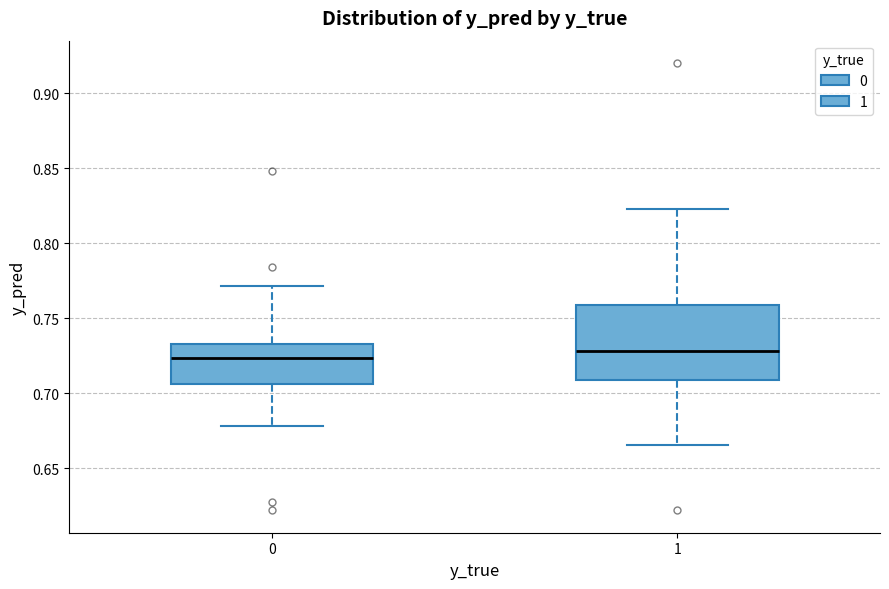

Reading left to right, read every box against the y-axis: the position of its median line, the range the box covers, and the ends of its whiskers. The values are not printed on the chart, so give them approximately, as read against the axis.

0: median 0.725, box 0.705 to 0.735, whiskers 0.680 to 0.770
1: median 0.730, box 0.710 to 0.760, whiskers 0.665 to 0.825